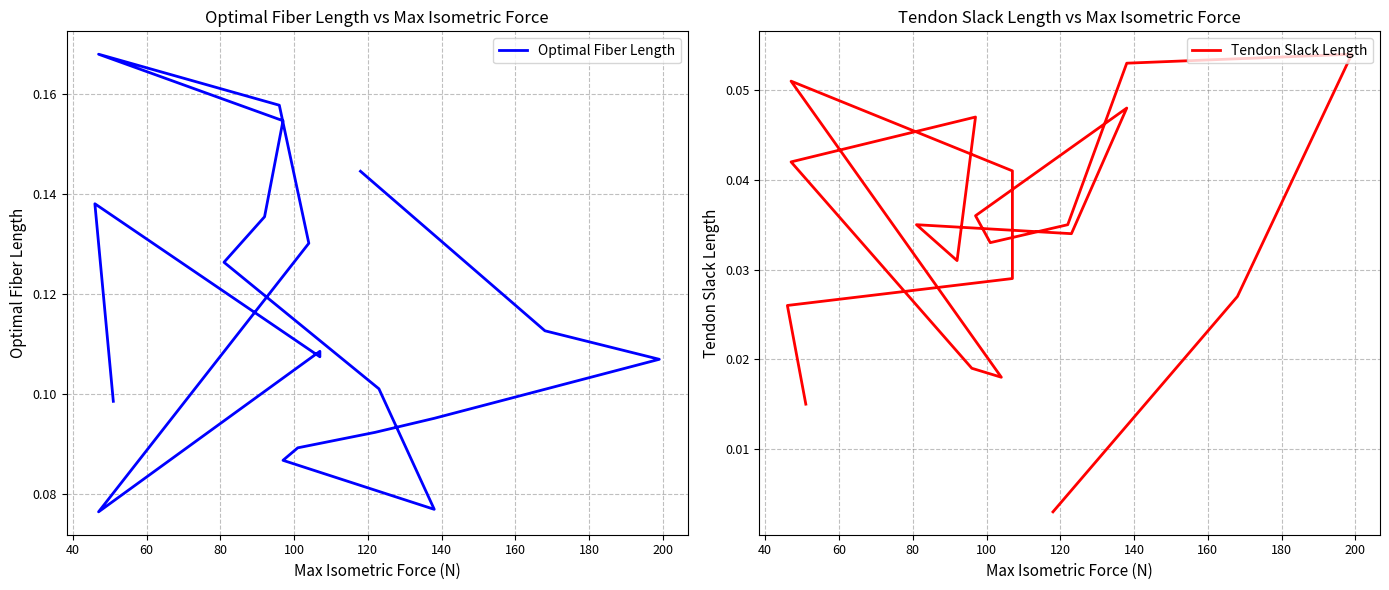

The Optimal Fiber Length series shows 0.1 at 19. True or false?

False